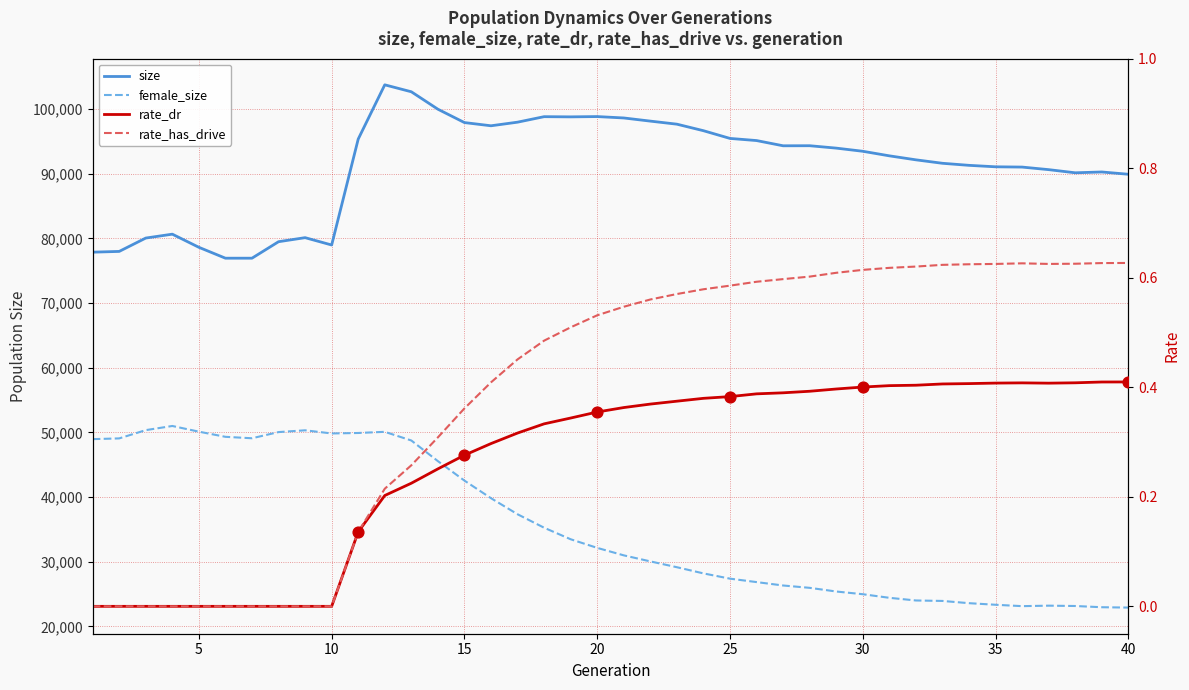

Which series has the largest Y range (max minus min)?

female_size